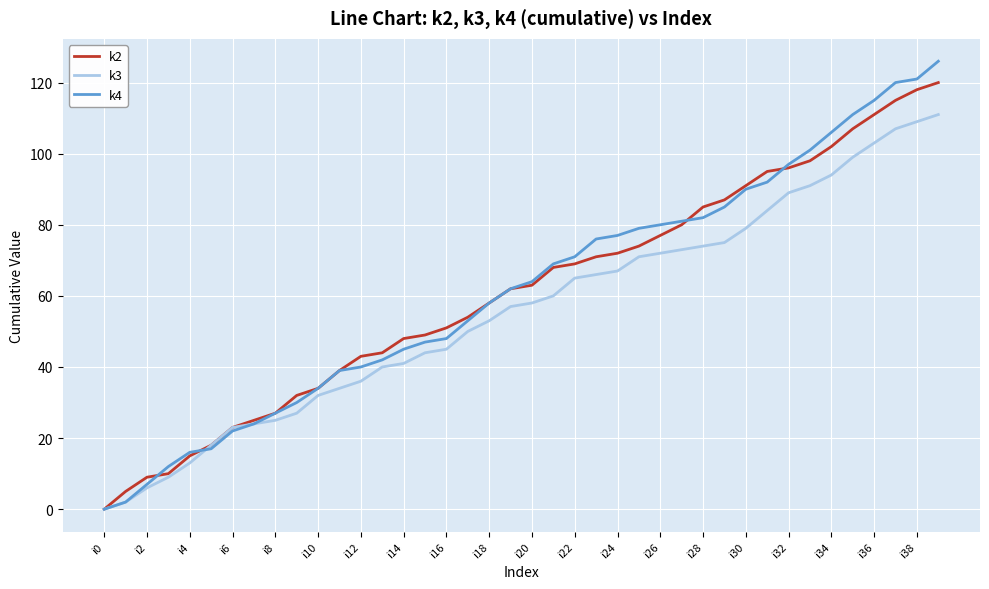

At how many categories does at least one series exceed 57?

22